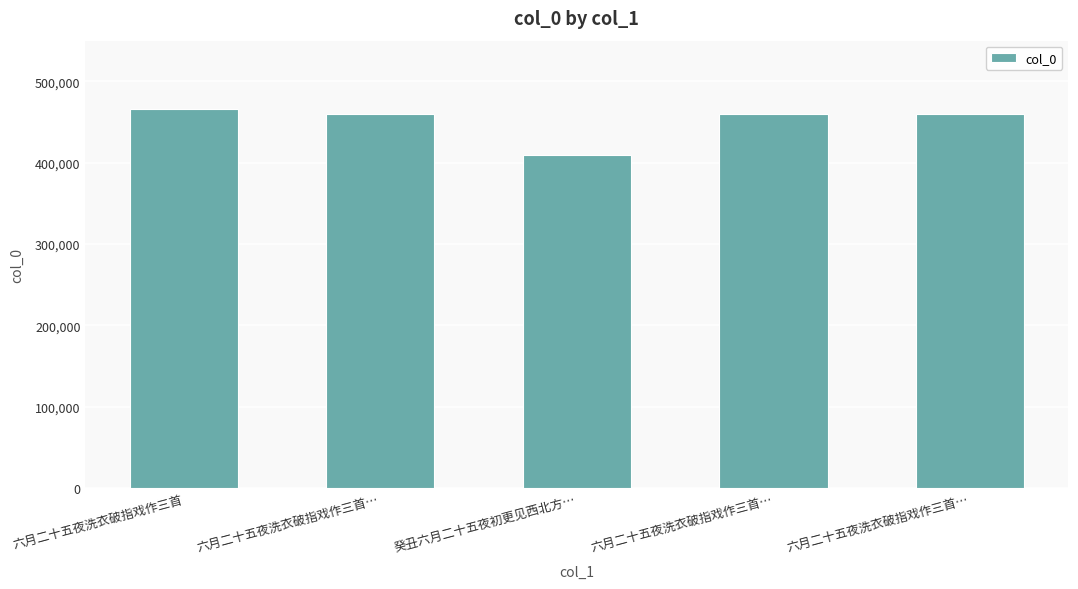

Reading right to left, transcribe all the data shown in this chart.

六月二十五夜洗衣破指戏作三首…=459598	六月二十五夜洗衣破指戏作三首…=459599	癸丑六月二十五夜初更见西北方…=408882	六月二十五夜洗衣破指戏作三首…=459600	六月二十五夜洗衣破指戏作三首=466122